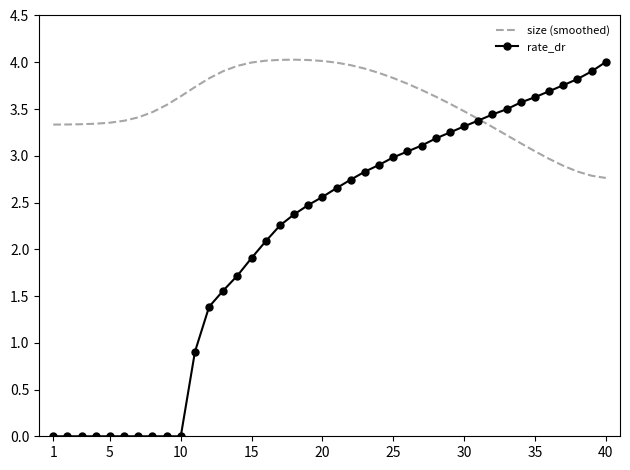

List the series in order of their overall mean, highest first.

size (smoothed), rate_dr